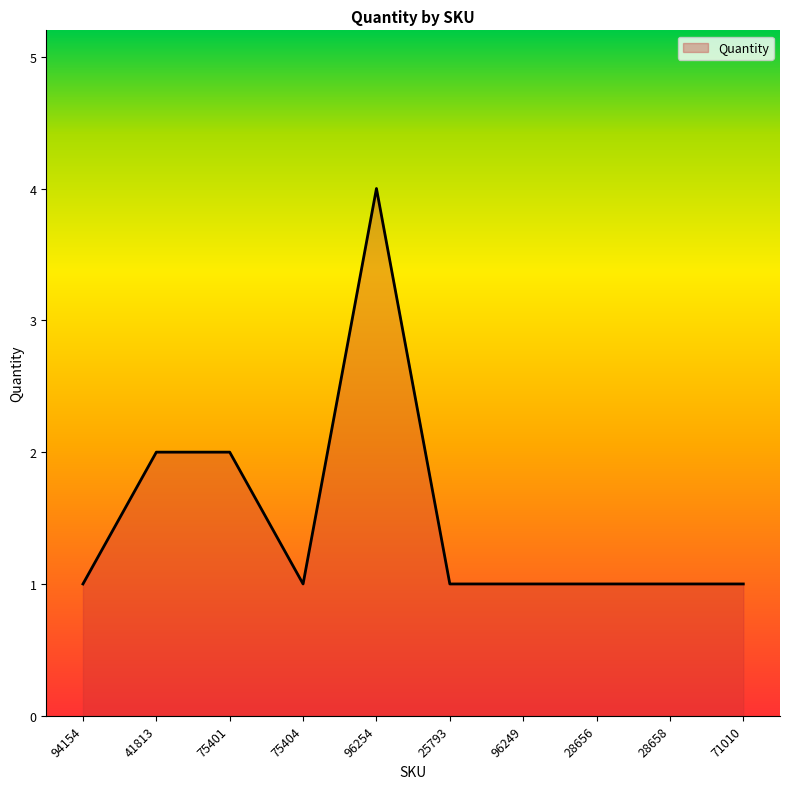

Is it true that the value at 75401 is 3?

False